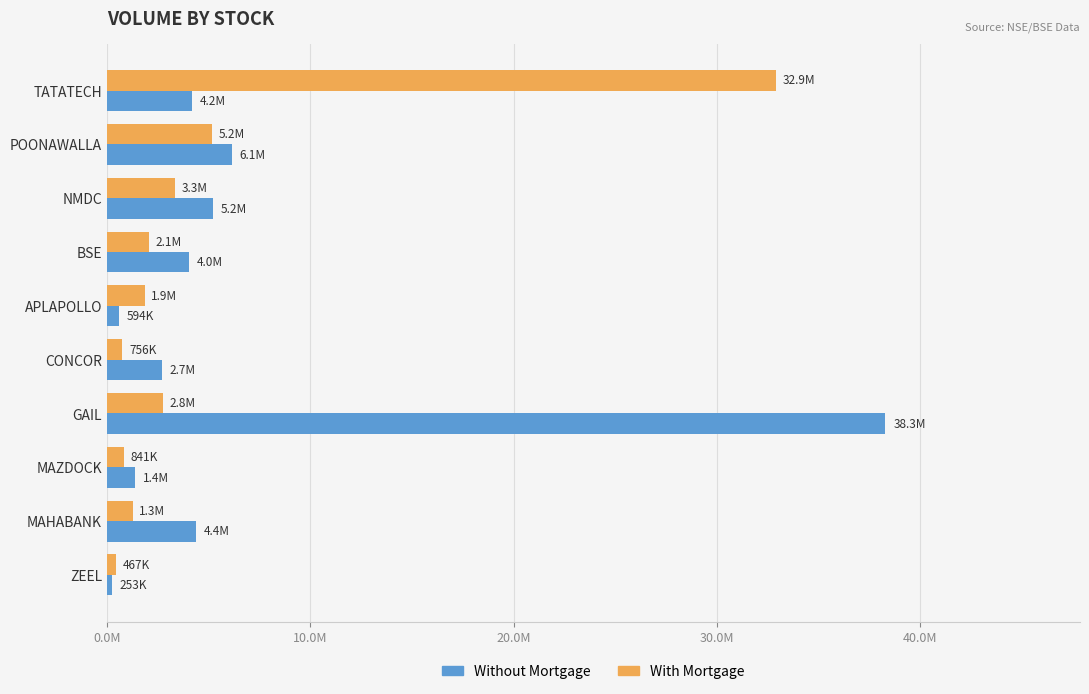

What are all the series names shown in the legend?

Without Mortgage, With Mortgage